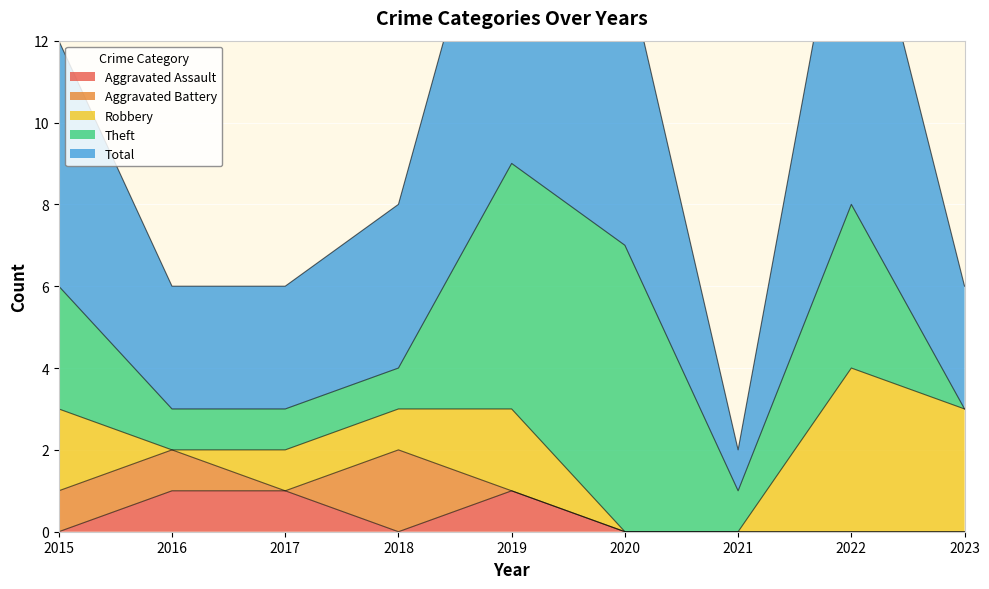

What is the average value of the Theft series?

3